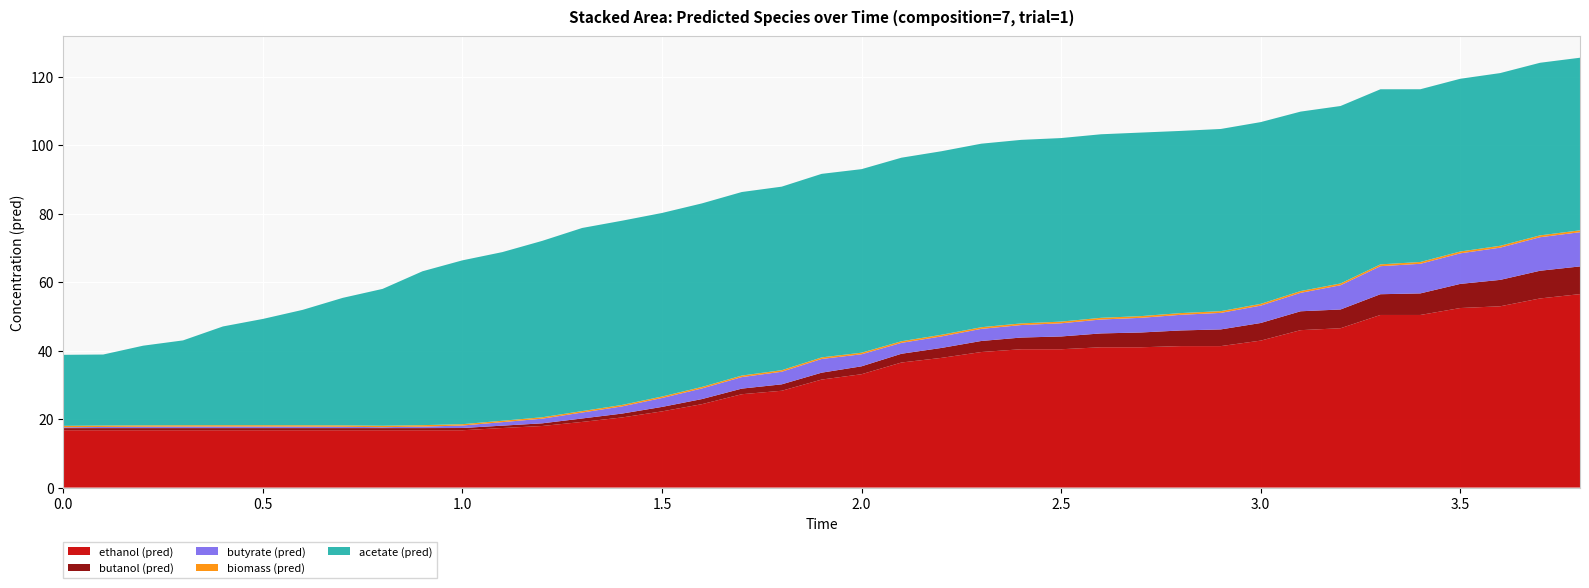

Reading left to right, what are all the values shown in this chart?

ethanol (pred): 0.0=16.7	0.1=16.7	0.2=16.7	0.3=16.7	0.4=16.7	0.5=16.7	0.6=16.7	0.7=16.7	0.8=16.7	0.9=16.7	1.0=16.7	1.1=17.4	1.2=18.0	1.3=19.2	1.4=20.5	1.5=22.2	1.6=24.4	1.7=27.3	1.8=28.3	1.9=31.5	2.0=33.1	2.1=36.5	2.2=37.9	2.3=39.6	2.4=40.4	2.5=40.4	2.6=41.0	2.7=41.0	2.8=41.3	2.9=41.3	3.0=42.9	3.1=46.0	3.2=46.5	3.3=50.4	3.4=50.4	3.5=52.4	3.6=52.9	3.7=55.2	3.8=56.5
butanol (pred): 0.0=0.6	0.1=0.6	0.2=0.6	0.3=0.6	0.4=0.6	0.5=0.6	0.6=0.6	0.7=0.6	0.8=0.6	0.9=0.6	1.0=0.7	1.1=0.7	1.2=0.8	1.3=1.0	1.4=1.1	1.5=1.3	1.6=1.5	1.7=1.6	1.8=1.9	1.9=2.0	2.0=2.3	2.1=2.6	2.2=2.9	2.3=3.2	2.4=3.4	2.5=3.7	2.6=4.0	2.7=4.3	2.8=4.6	2.9=4.9	3.0=5.1	3.1=5.5	3.2=5.5	3.3=6.1	3.4=6.3	3.5=7.0	3.6=7.7	3.7=8.1	3.8=8.1
butyrate (pred): 0.0=0.2	0.1=0.3	0.2=0.4	0.3=0.4	0.4=0.5	0.5=0.4	0.6=0.4	0.7=0.4	0.8=0.3	0.9=0.4	1.0=0.7	1.1=1.0	1.2=1.4	1.3=1.7	1.4=2.1	1.5=2.6	1.6=3.1	1.7=3.4	1.8=3.7	1.9=4.0	2.0=3.5	2.1=3.2	2.2=3.4	2.3=3.5	2.4=3.6	2.5=3.8	2.6=4.1	2.7=4.3	2.8=4.6	2.9=4.8	3.0=5.1	3.1=5.4	3.2=7.1	3.3=8.2	3.4=8.6	3.5=8.9	3.6=9.4	3.7=9.8	3.8=10.0
biomass (pred): 0.0=0.4	0.1=0.4	0.2=0.4	0.3=0.4	0.4=0.4	0.5=0.4	0.6=0.4	0.7=0.4	0.8=0.4	0.9=0.4	1.0=0.4	1.1=0.4	1.2=0.4	1.3=0.4	1.4=0.4	1.5=0.4	1.6=0.4	1.7=0.4	1.8=0.5	1.9=0.5	2.0=0.5	2.1=0.5	2.2=0.5	2.3=0.5	2.4=0.5	2.5=0.5	2.6=0.5	2.7=0.5	2.8=0.5	2.9=0.5	3.0=0.5	3.1=0.5	3.2=0.5	3.3=0.5	3.4=0.5	3.5=0.5	3.6=0.5	3.7=0.5	3.8=0.5
acetate (pred): 0.0=20.7	0.1=20.7	0.2=23.3	0.3=24.8	0.4=28.8	0.5=31.0	0.6=33.7	0.7=37.2	0.8=40.0	0.9=44.9	1.0=47.8	1.1=49.3	1.2=51.5	1.3=53.5	1.4=53.8	1.5=53.6	1.6=53.6	1.7=53.6	1.8=53.6	1.9=53.6	2.0=53.6	2.1=53.6	2.2=53.6	2.3=53.6	2.4=53.6	2.5=53.6	2.6=53.6	2.7=53.6	2.8=53.2	2.9=53.2	3.0=53.1	3.1=52.4	3.2=51.8	3.3=51.1	3.4=50.4	3.5=50.4	3.6=50.4	3.7=50.4	3.8=50.4